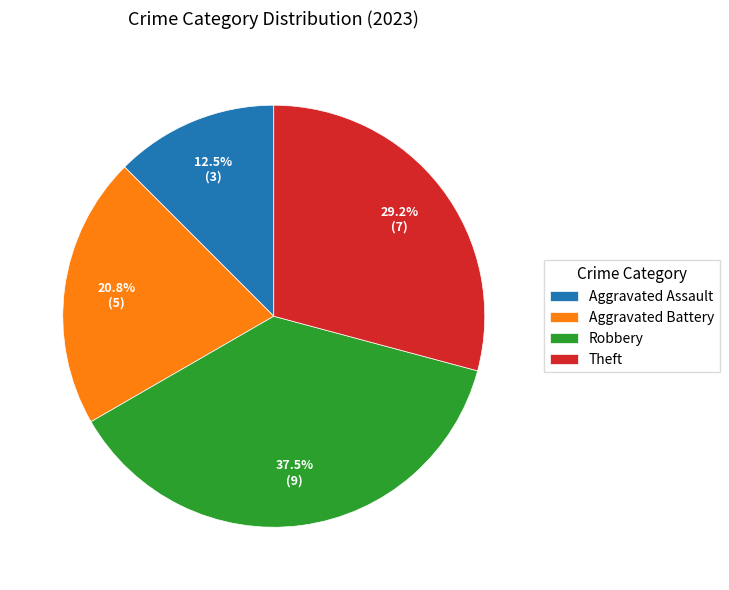

What is the ratio of the value at Aggravated Assault to the value at Robbery?

0.3